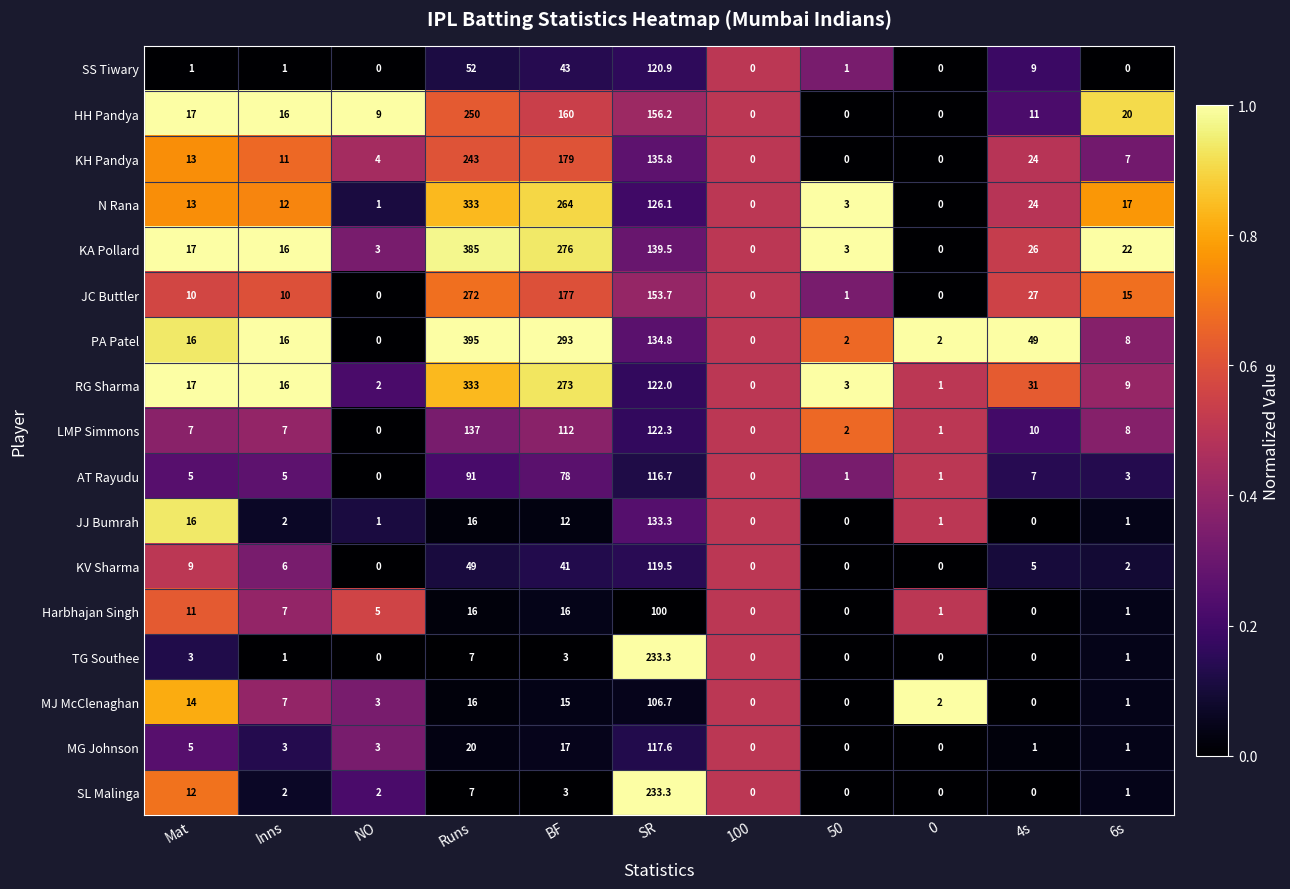

Which label corresponds to the largest value in the chart?

Runs